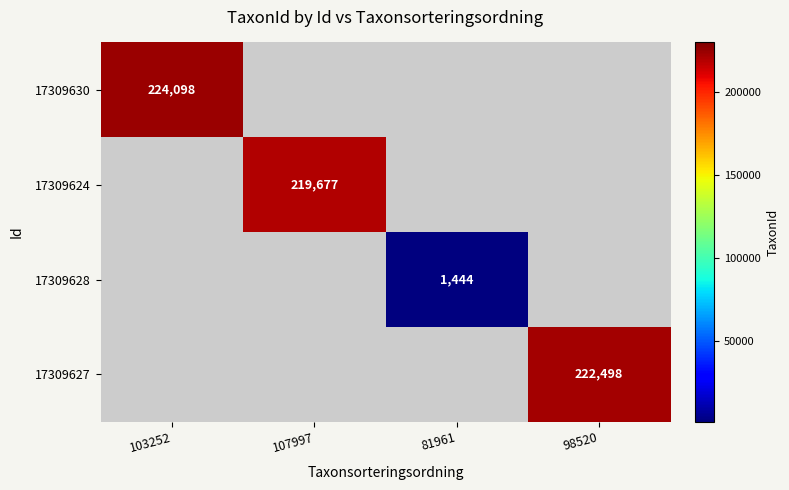

The 17309624 series shows 96313.5 at 107997. True or false?

False